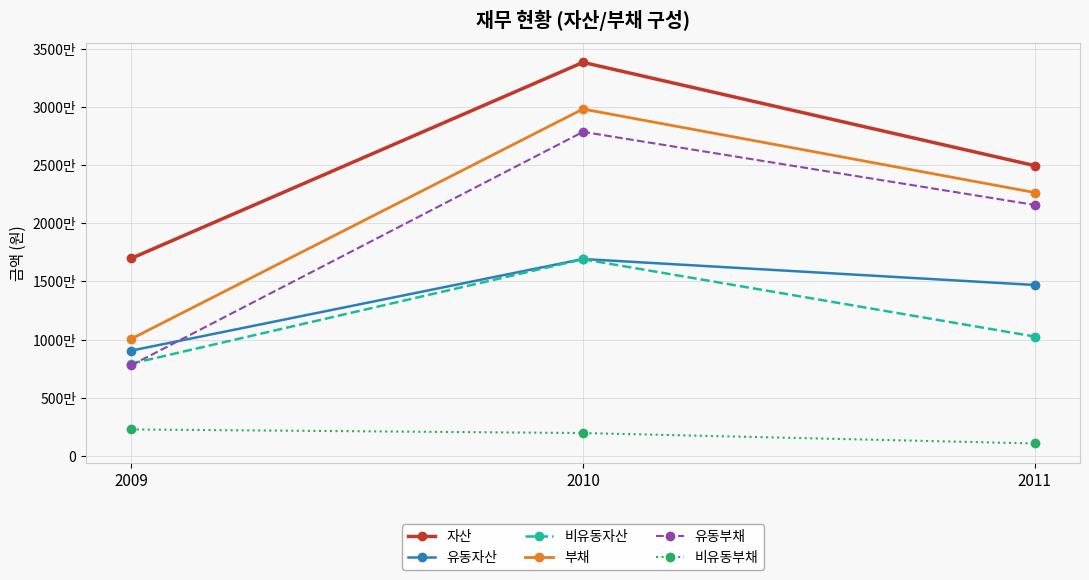

Is this an area chart (filled region under the line)?

No